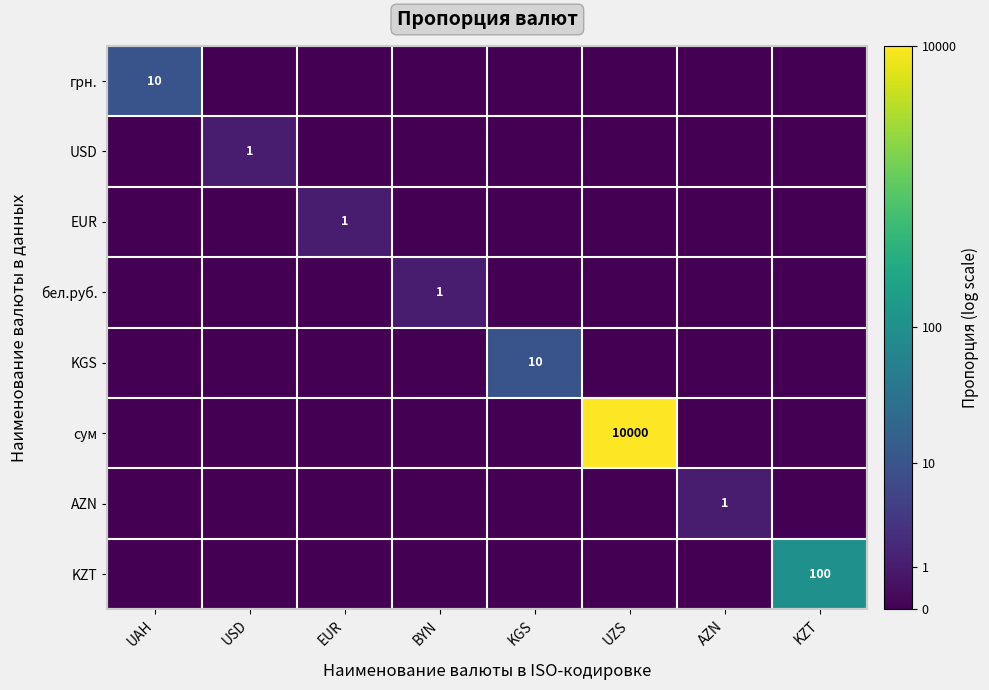

True or false: KZT has a value of 0.0 at EUR.

True